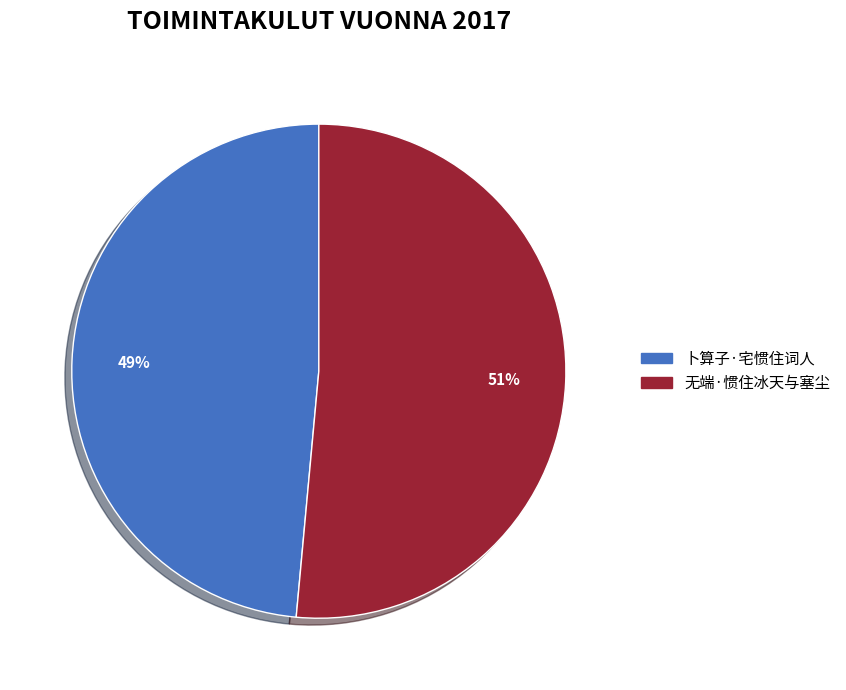

Do 卜算子·宅惯住词人 and 无端·惯住冰天与塞尘 together represent more than half of the pie?

Yes